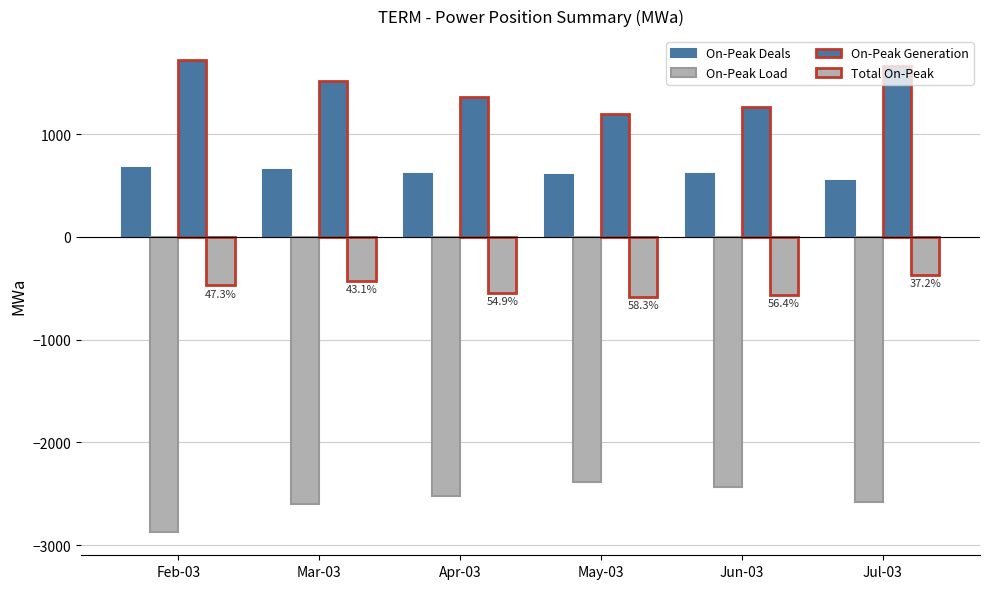

At which category does the chart reach its peak across all series?

Feb-03